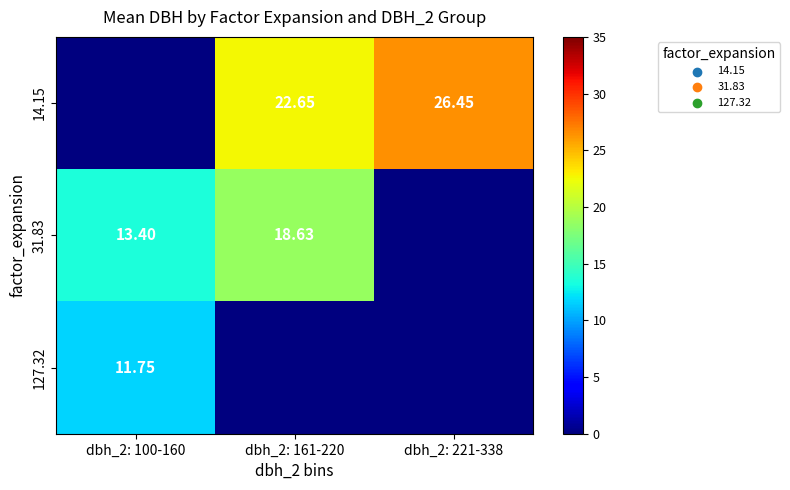

Count the number of data series in this chart.

3